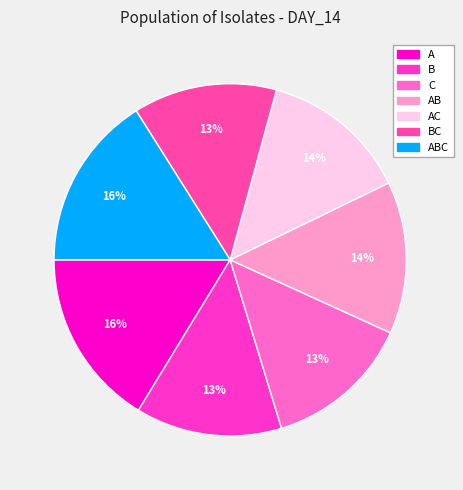

Which category has the smallest portion of the pie?

BC